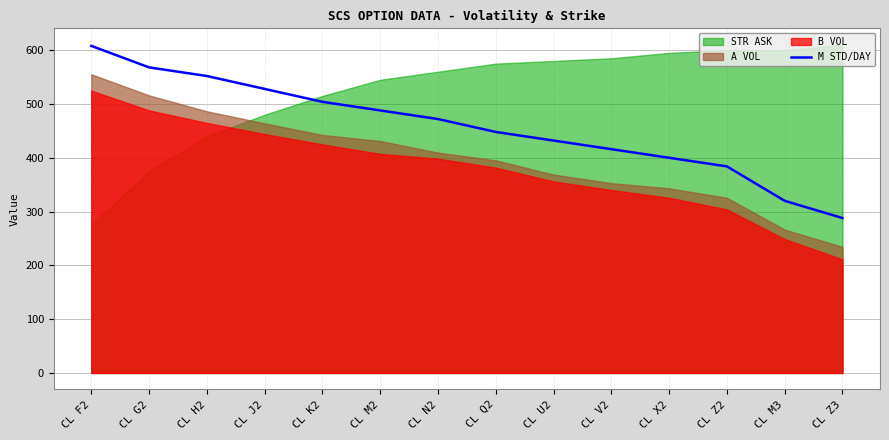

The value at CL J2 is 528.0. True or false?

True